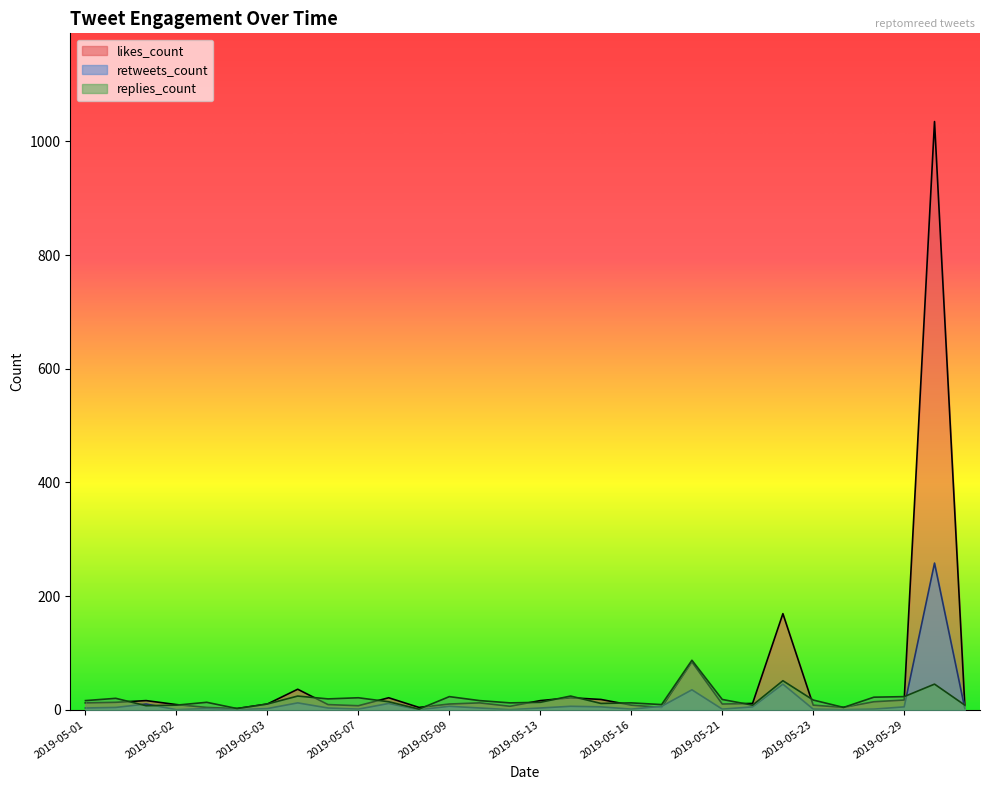

At how many categories does at least one series exceed 966?

1